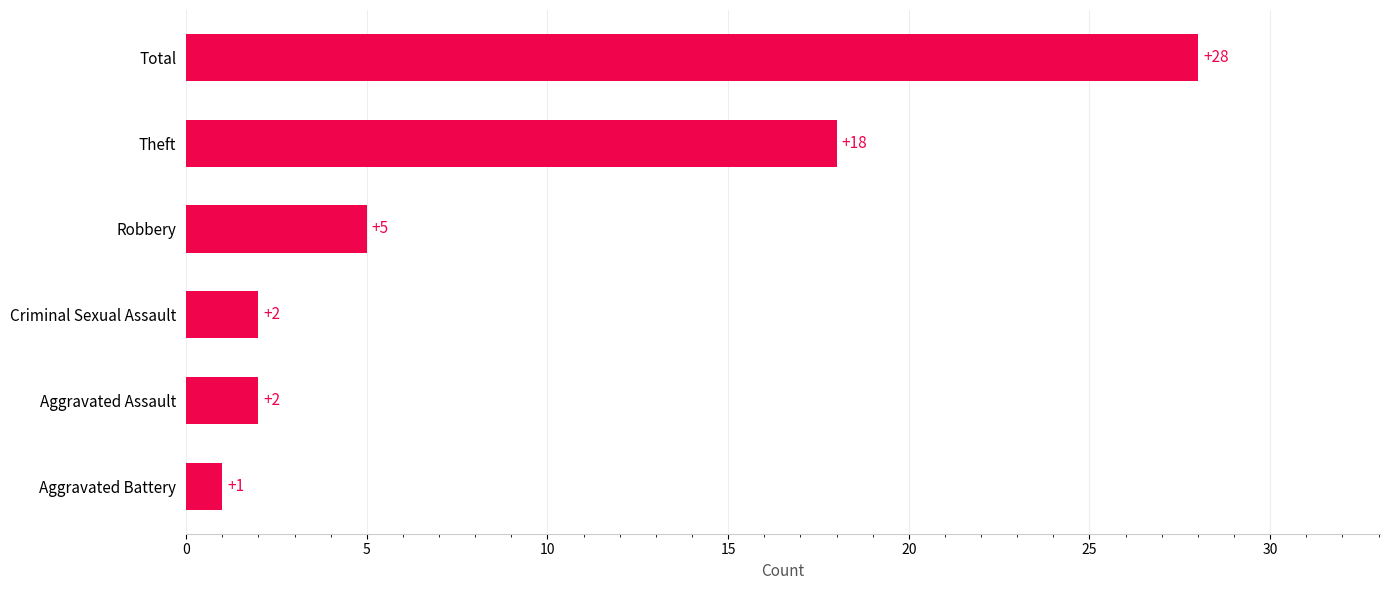

What is the change in value from Aggravated Battery to Robbery?

+4